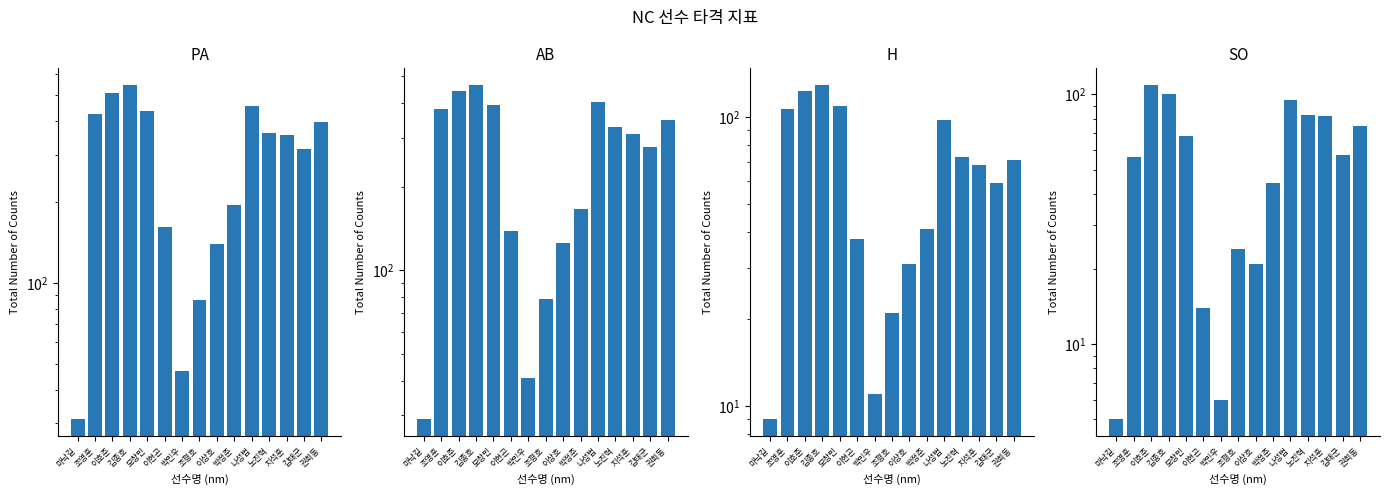

The PA series shows 269 at 모창민. True or false?

False